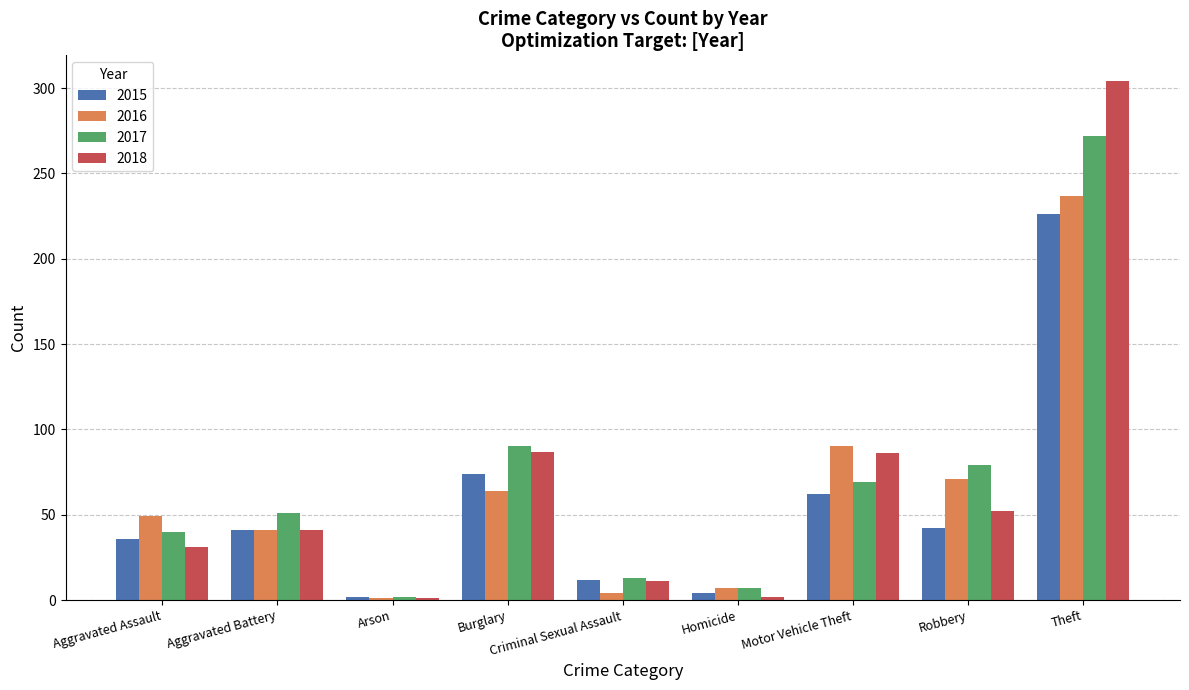

Is it true that 2015 equals 67 at Robbery?

False